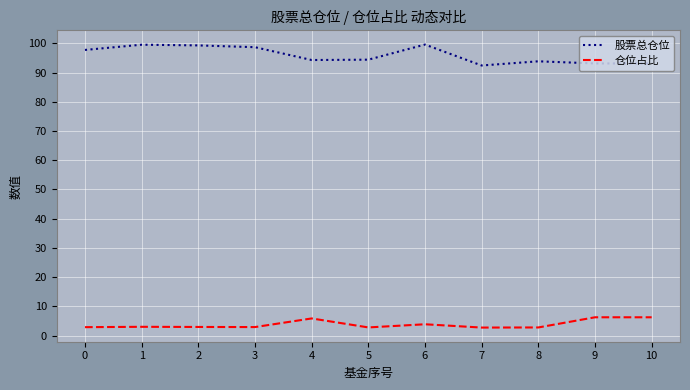

Which series has the largest total across all categories?

股票总仓位